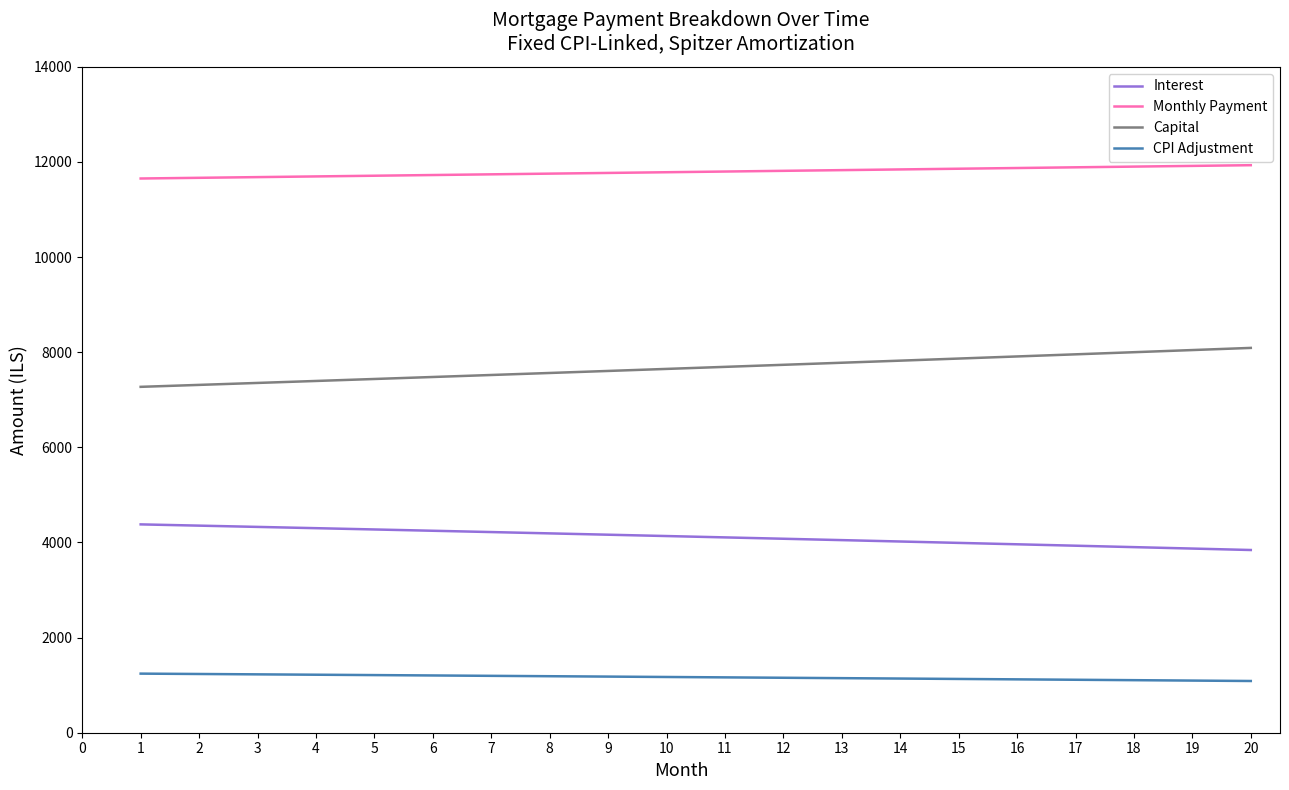

What is the difference between the maximum and second lowest values in the Capital series?

777.8